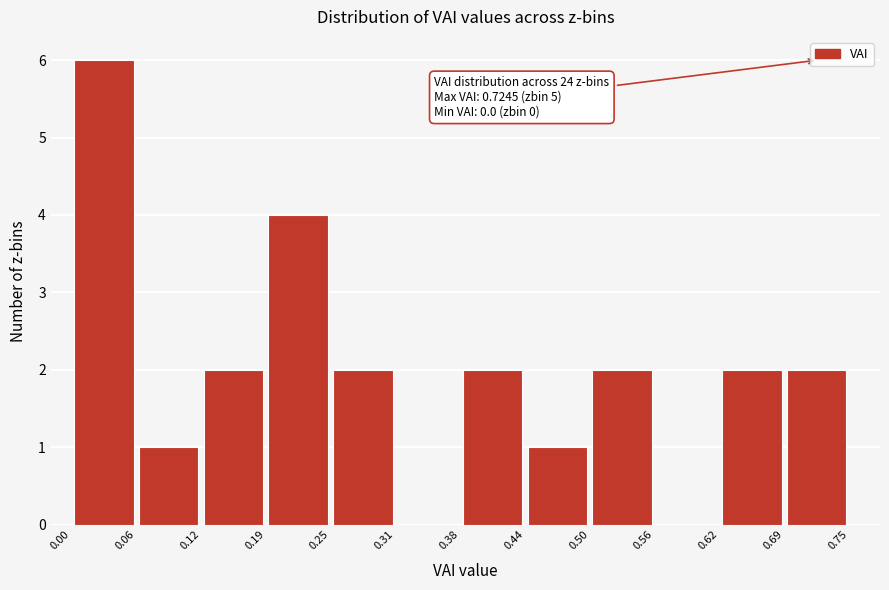

Which range on the x-axis has the tallest bar?

0.00 to 0.06